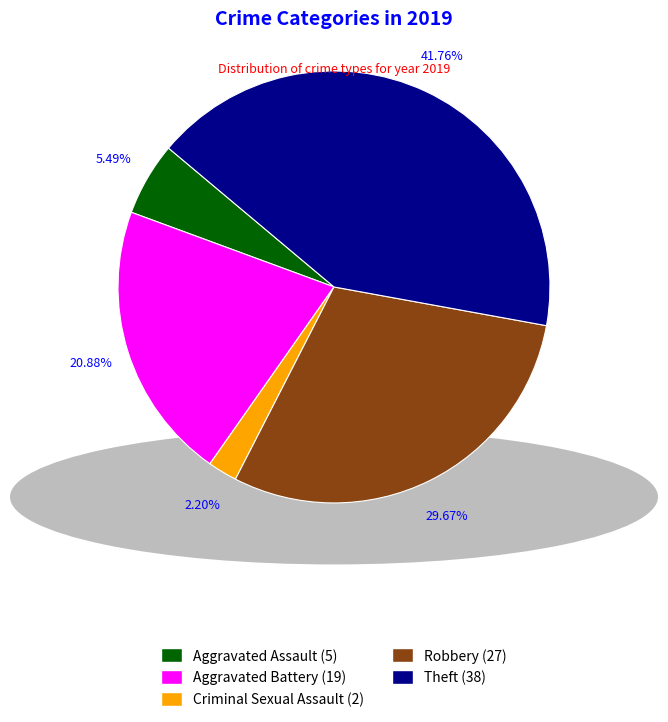

Is there any slice that represents more than half of the pie?

No